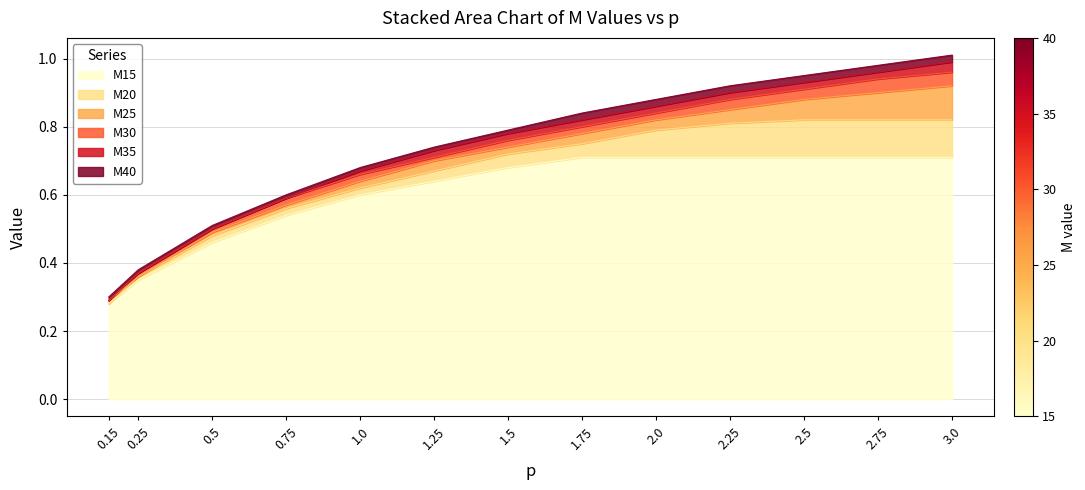

At 0.15, list the series in order from smallest to largest.

M15, M20, M25, M30, M35, M40